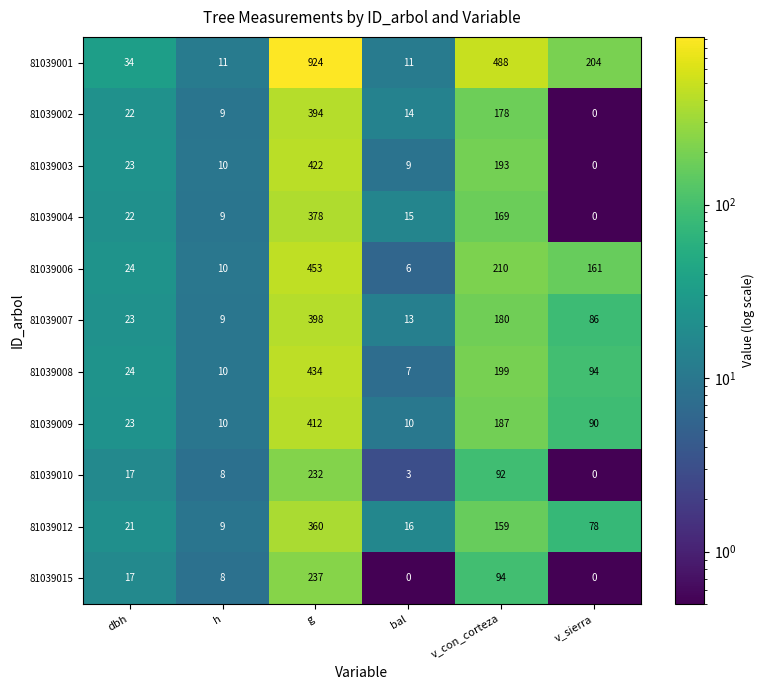

The value of 81039006 at dbh is 33. True or false?

False